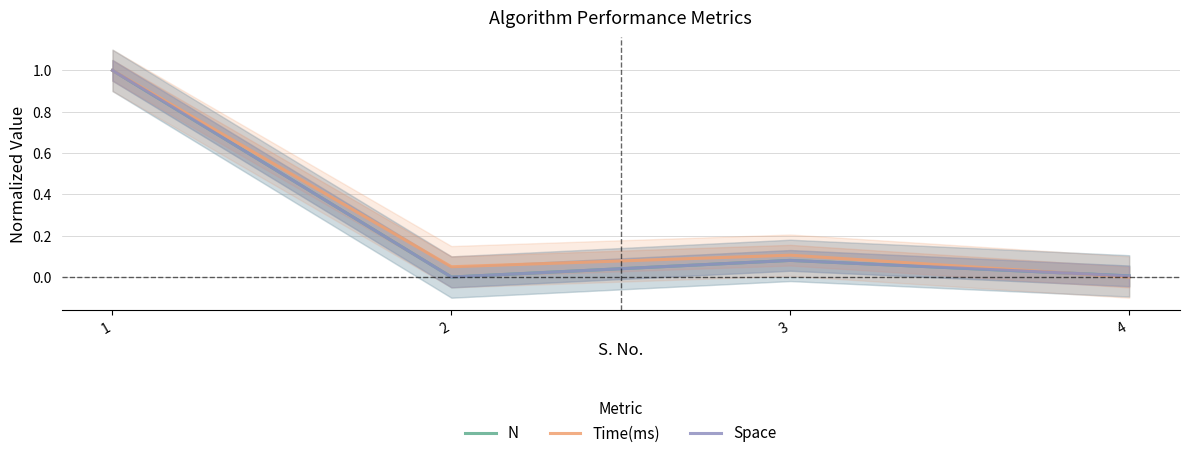

Where is Space nearest to the value 0?

2